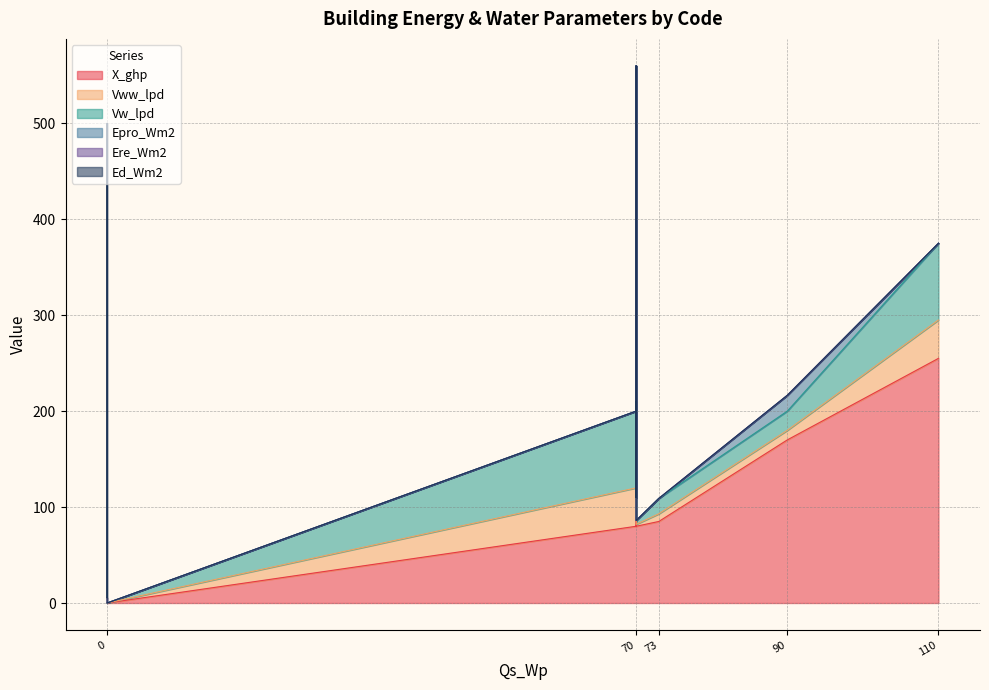

What is the average value of the X_ghp series?

82.7